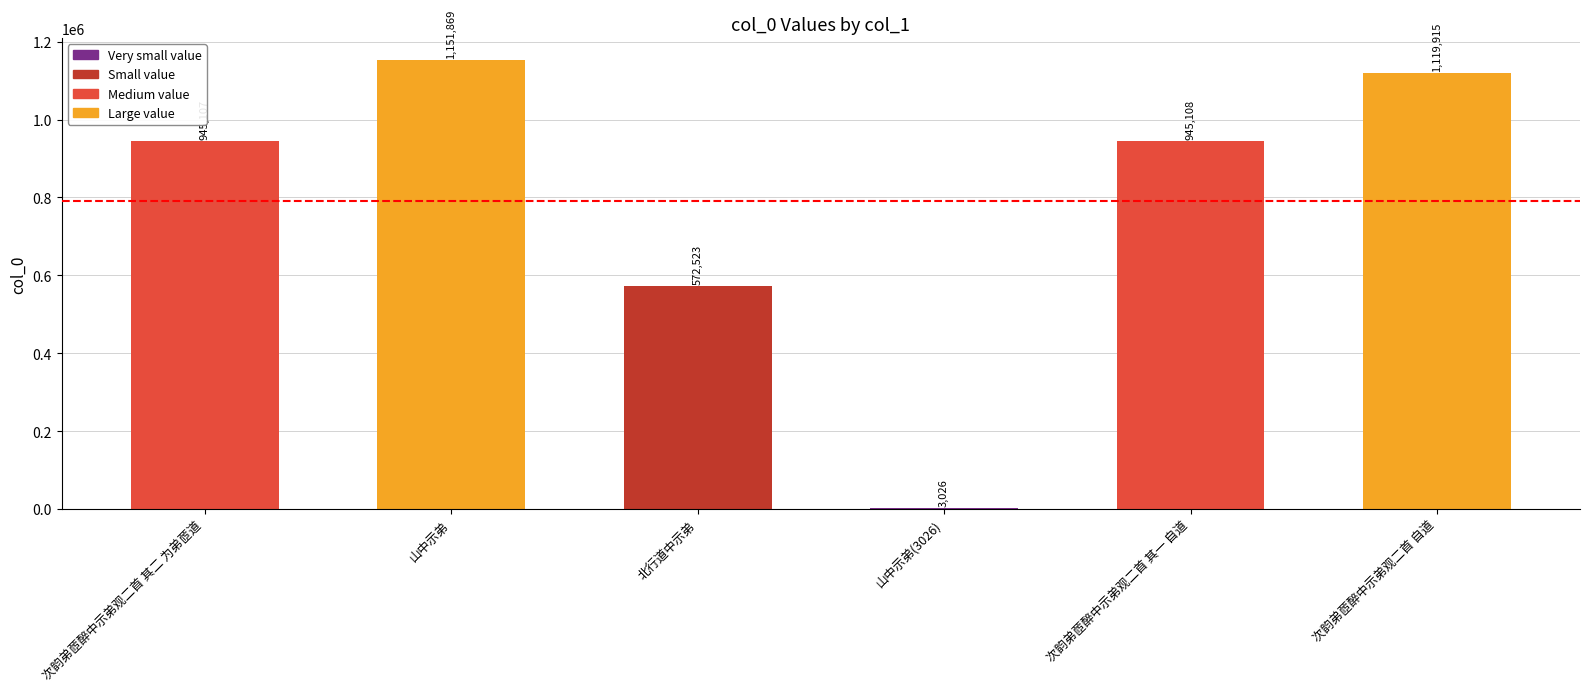

Reading left to right, what are all the values shown in this chart?

次韵弟茝醉中示弟观二首 其二 为弟茝道=945107	山中示弟=1151869	北行道中示弟=572523	山中示弟(3026)=3026	次韵弟茝醉中示弟观二首 其一 自道=945108	次韵弟茝醉中示弟观二首 自道=1119915